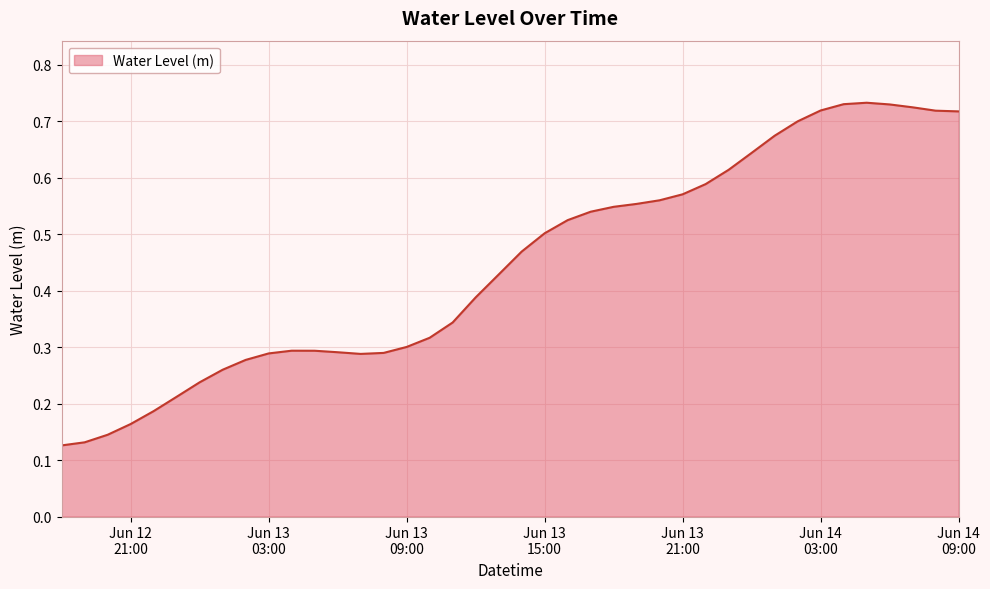

How many lines are shown in the chart?

1